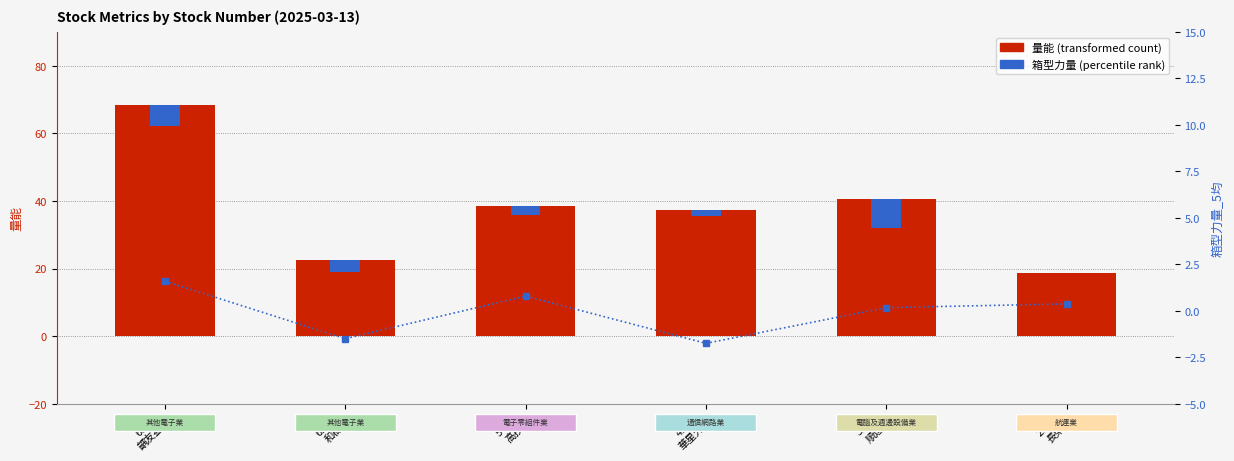

Read the 箱型力量_5均 (percentile) value at 6877
齵友益.

1.6